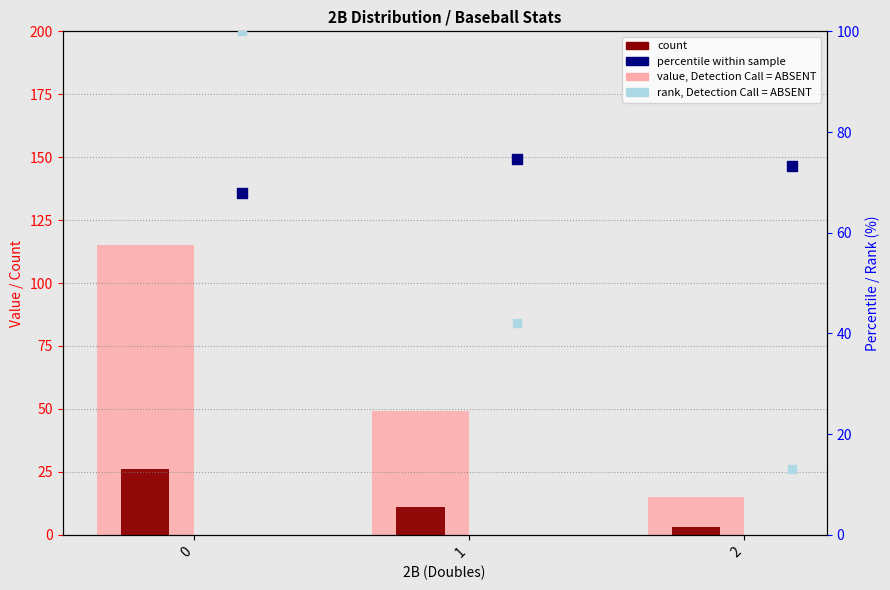

What is the total value across all series at 0?

309.0